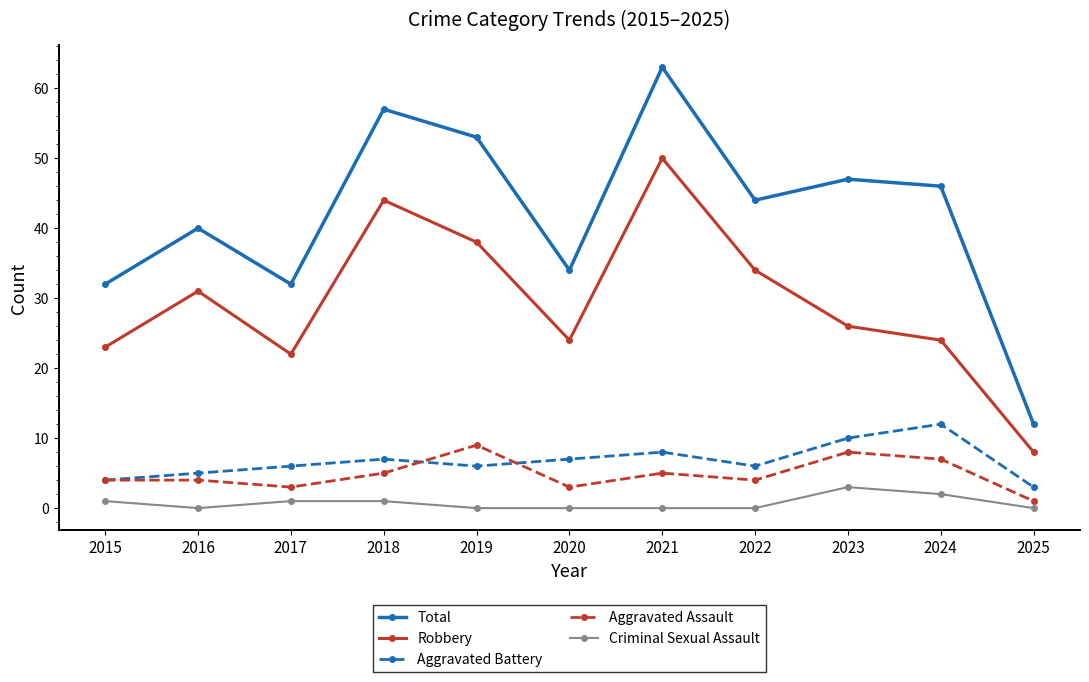

Where is Robbery nearest to the value 29?

2016